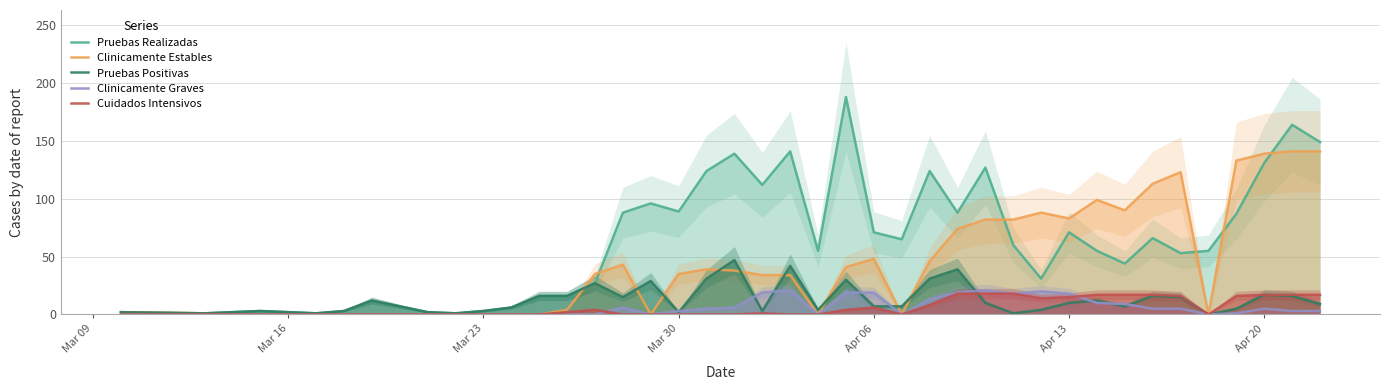

What is the greatest value displayed?

188